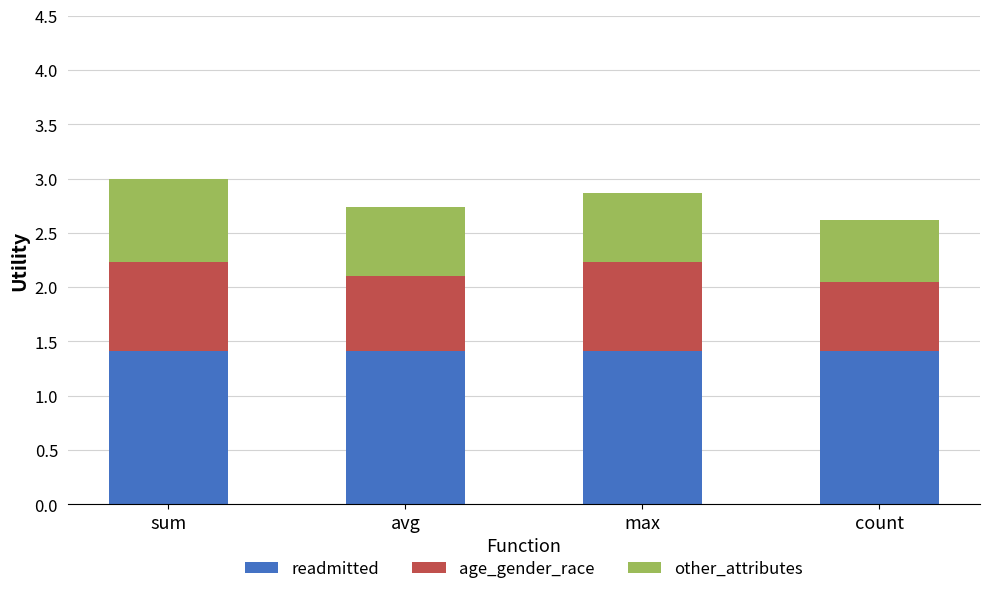

What is the maximum value for readmitted?

1.4